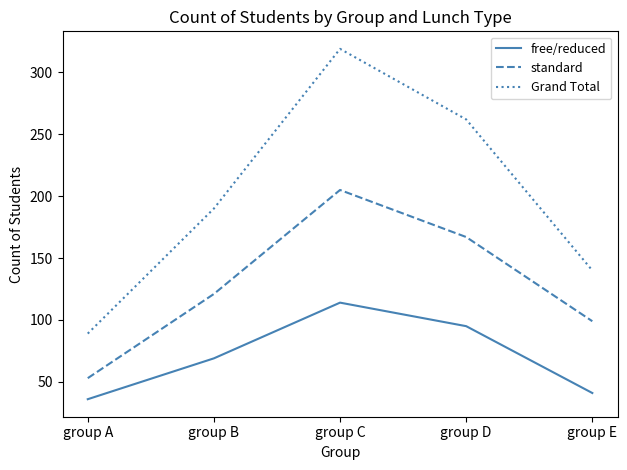

Rank the series by their average value, from lowest to highest.

free/reduced, standard, Grand Total